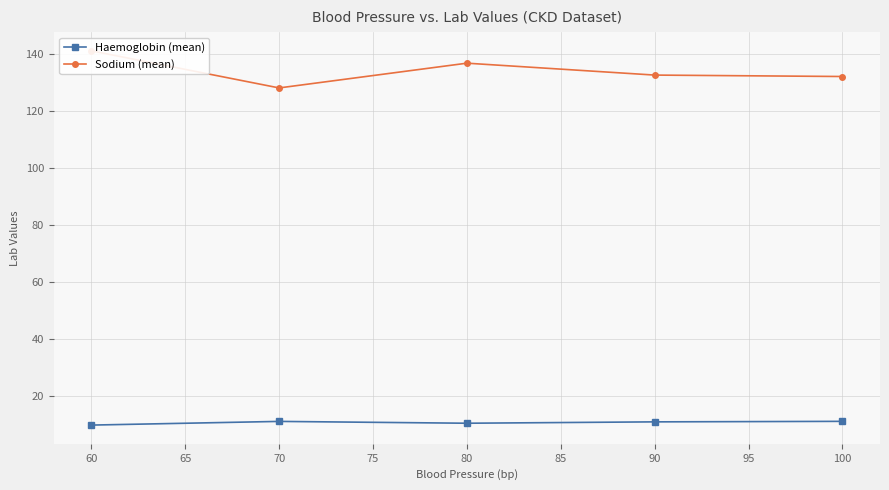

Is it true that Haemoglobin (mean) equals 10.5 at 80?

True